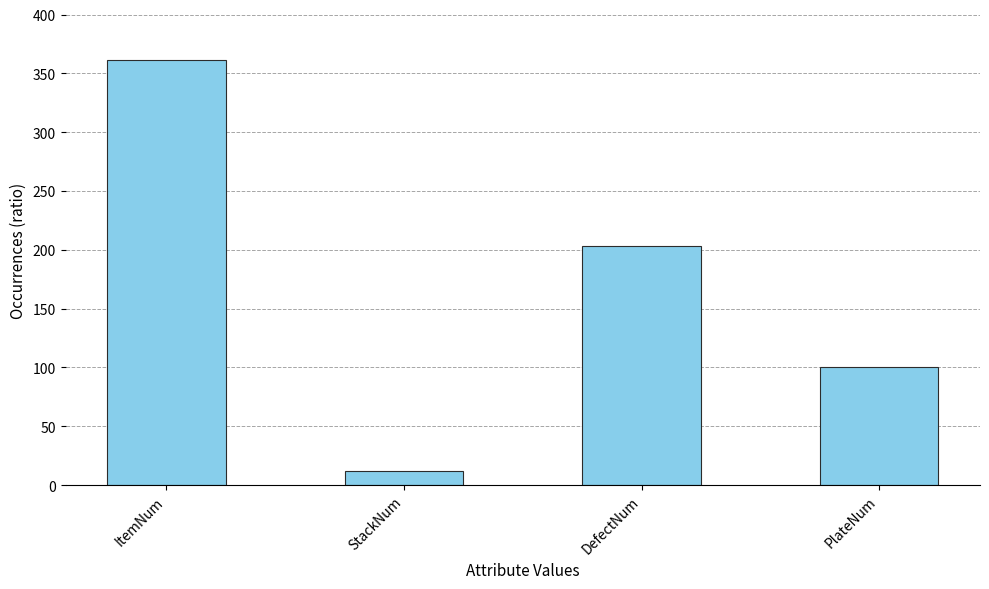

What is the average value?

169